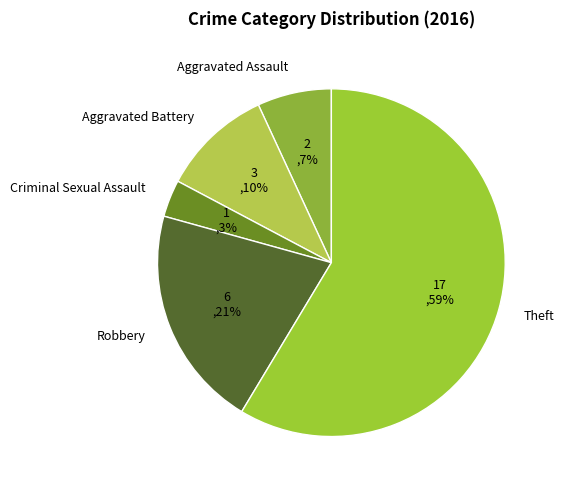

Which category has the biggest portion of the pie?

Theft